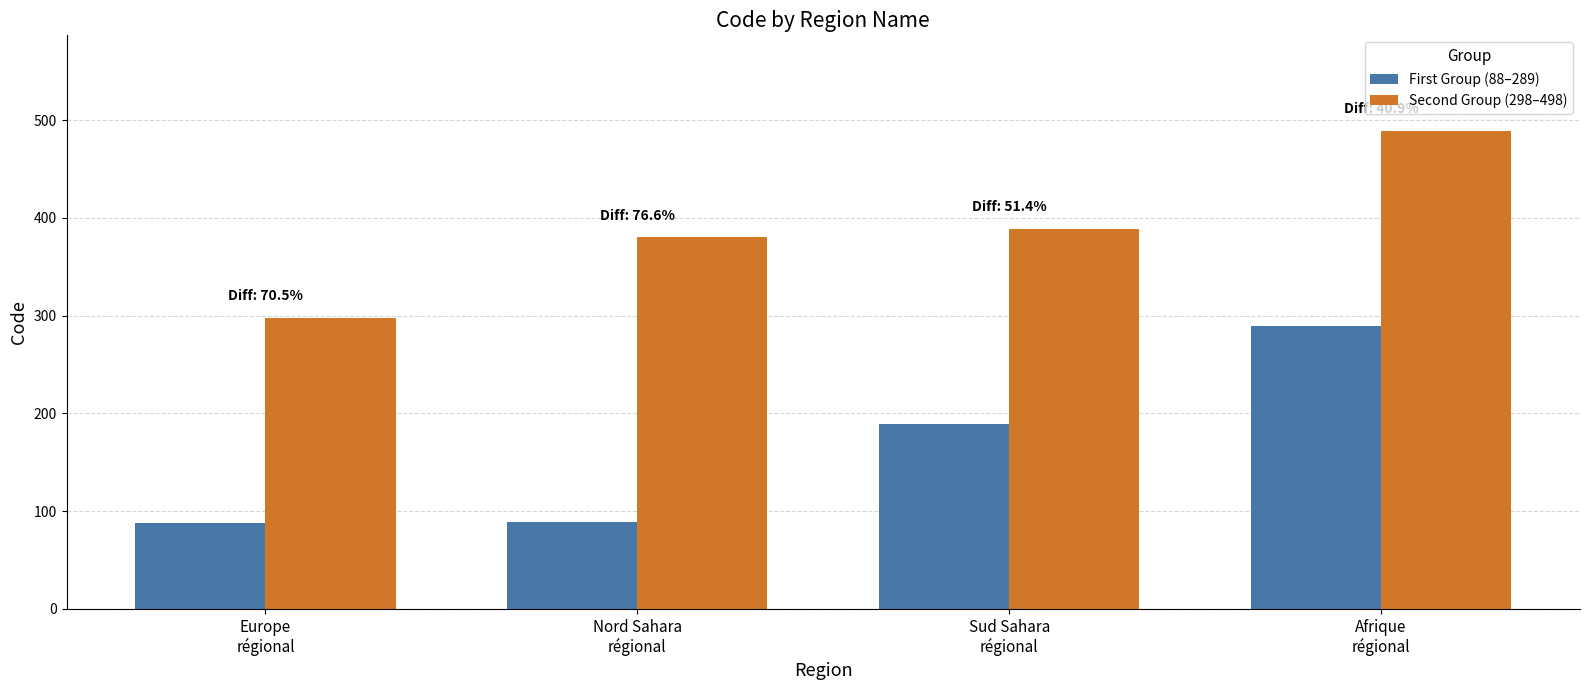

Which series has the widest spread of values?

First Group (88–289)